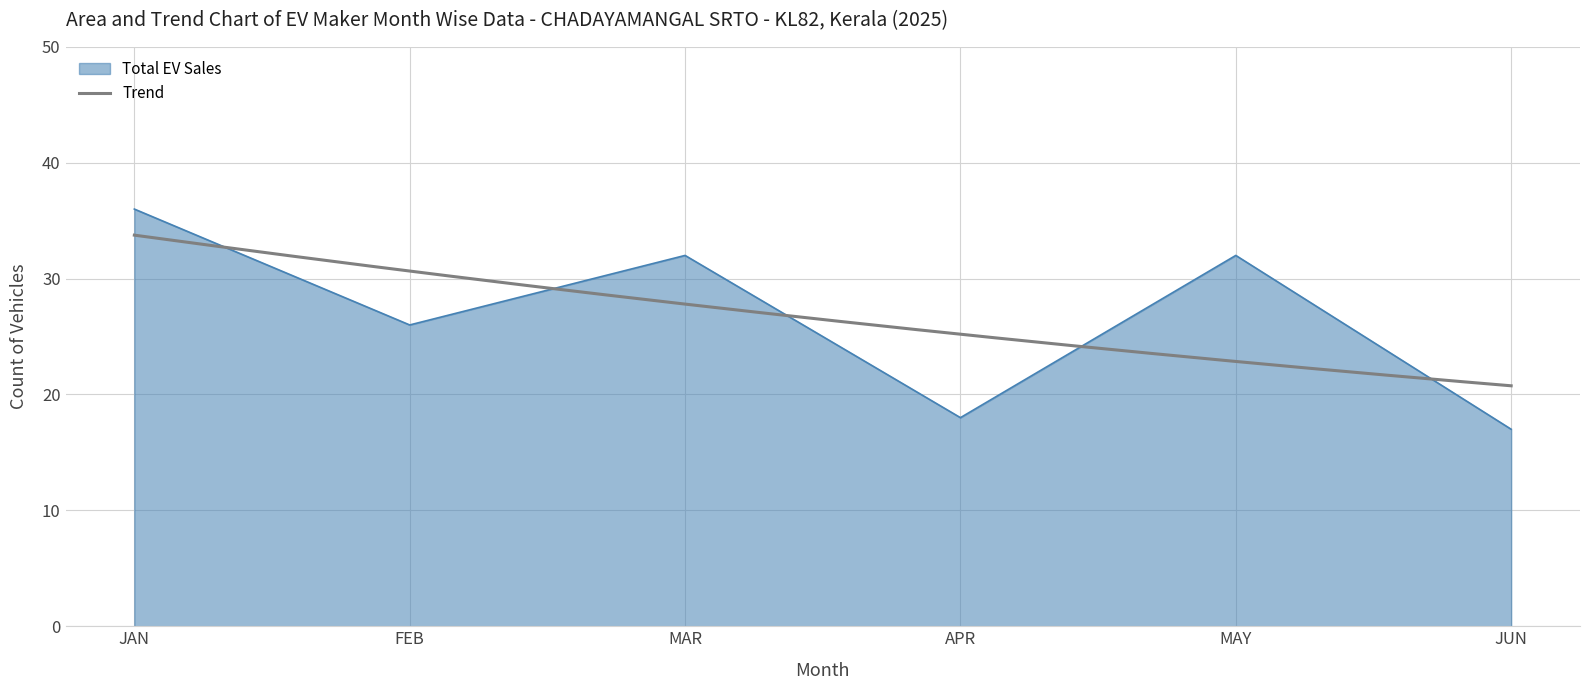

At which category is the sum across all series the highest?

JAN